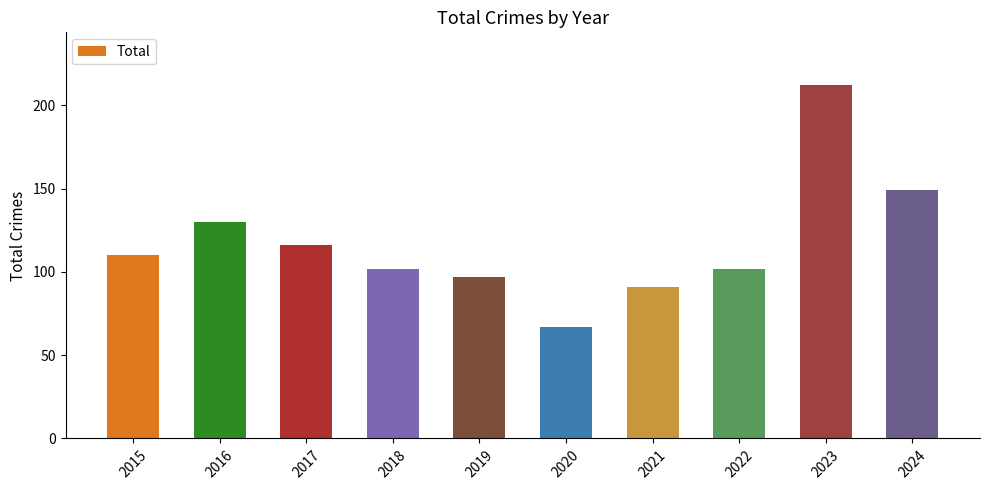

Is it true that the value at 2024 is 149?

True